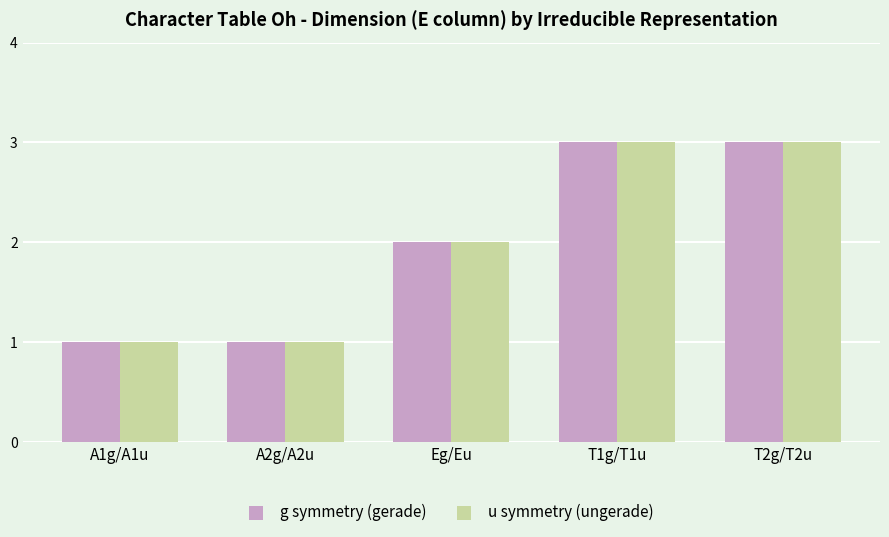

Reading left to right, list all the values displayed in this chart.

g symmetry (gerade): 1	1	2	3	3
u symmetry (ungerade): 1	1	2	3	3